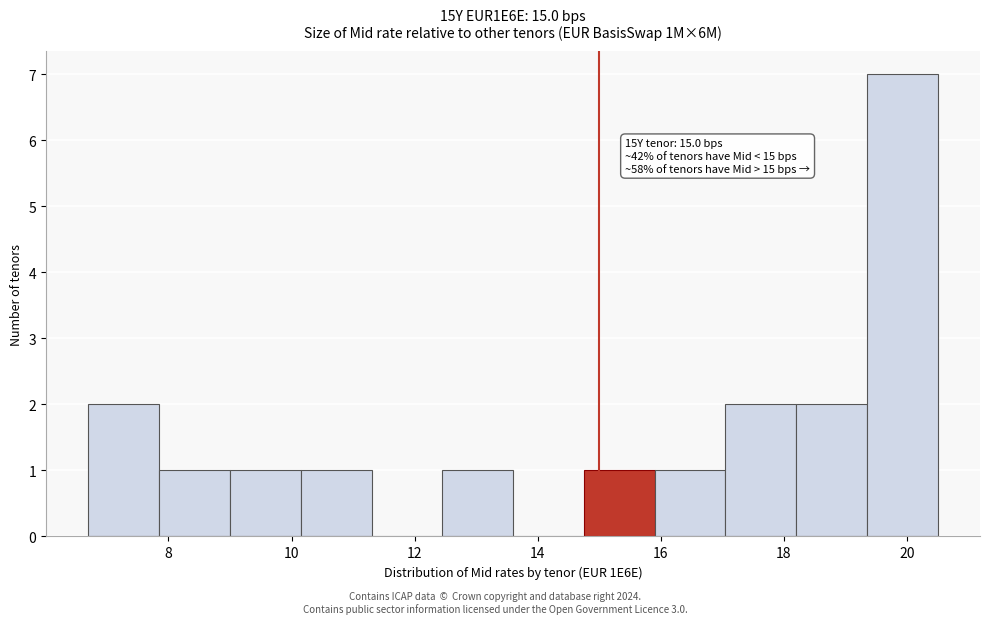

Over which range of the x-axis is the bar tallest?

19.35 to 20.50